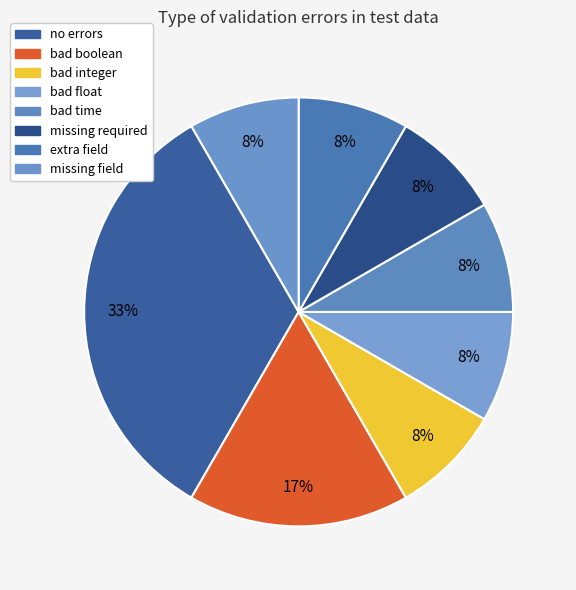

How many segments does this pie chart have?

8